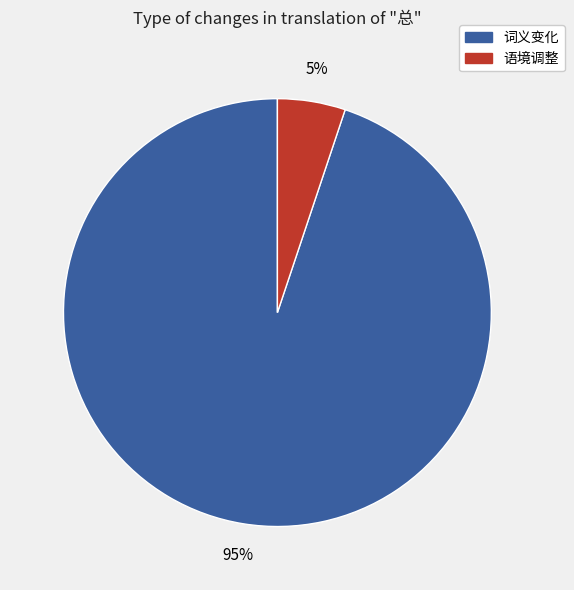

How many segments does this pie chart have?

2